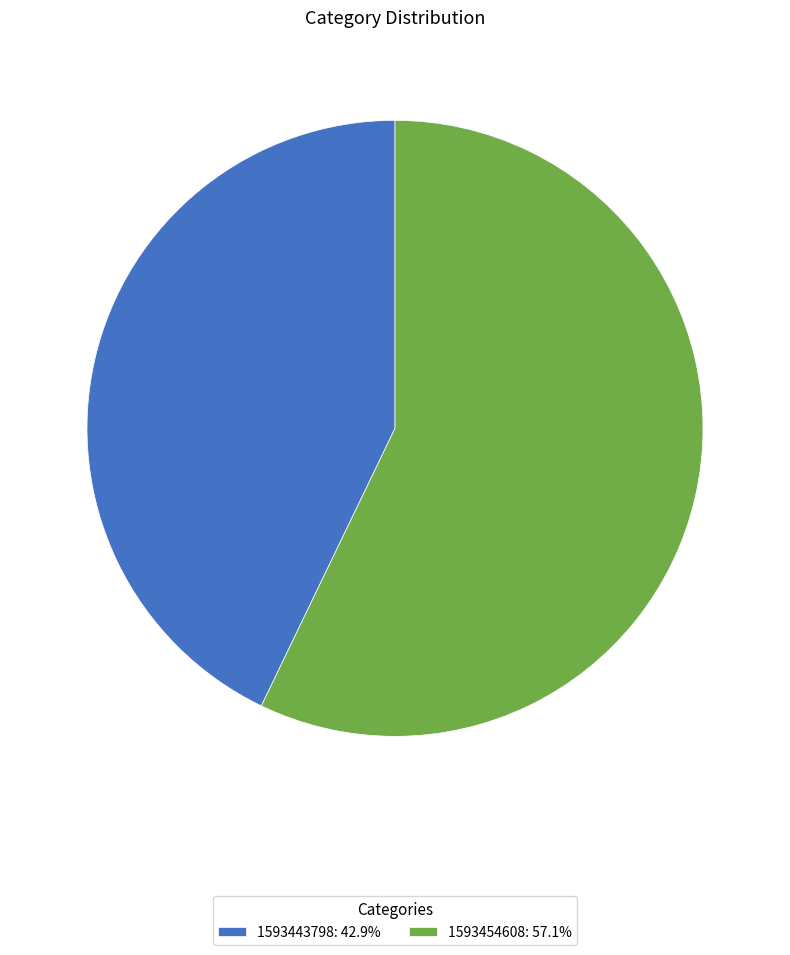

Which has a higher value, 1593454608 or 1593443798?

1593454608